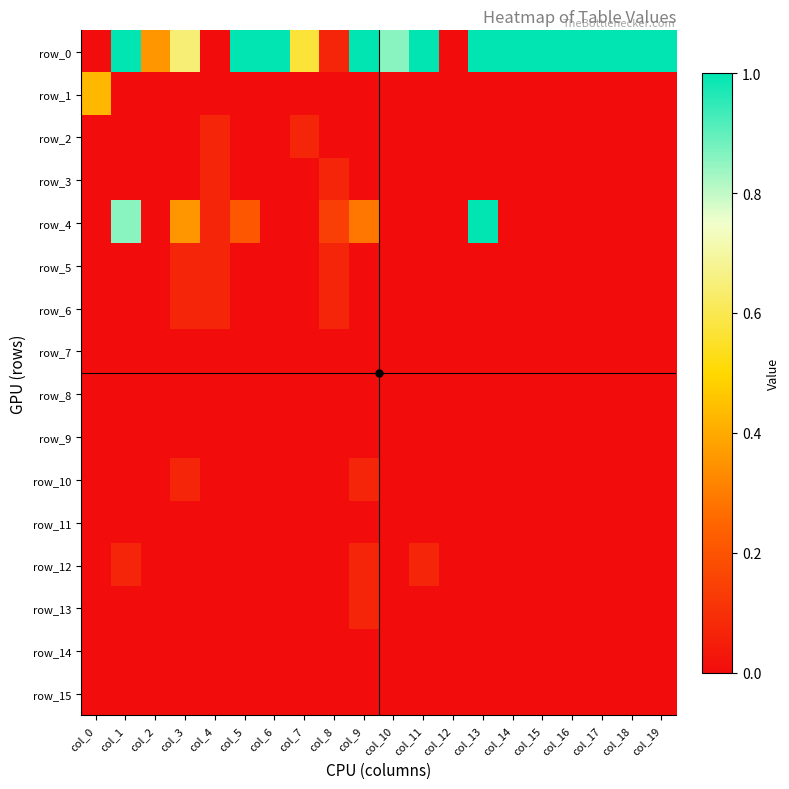

Which has a higher value, col_14 or col_0?

col_14